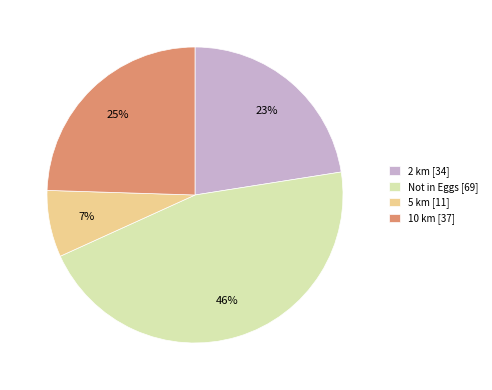

The 5 km slice represents 1% of the pie. True or false?

False